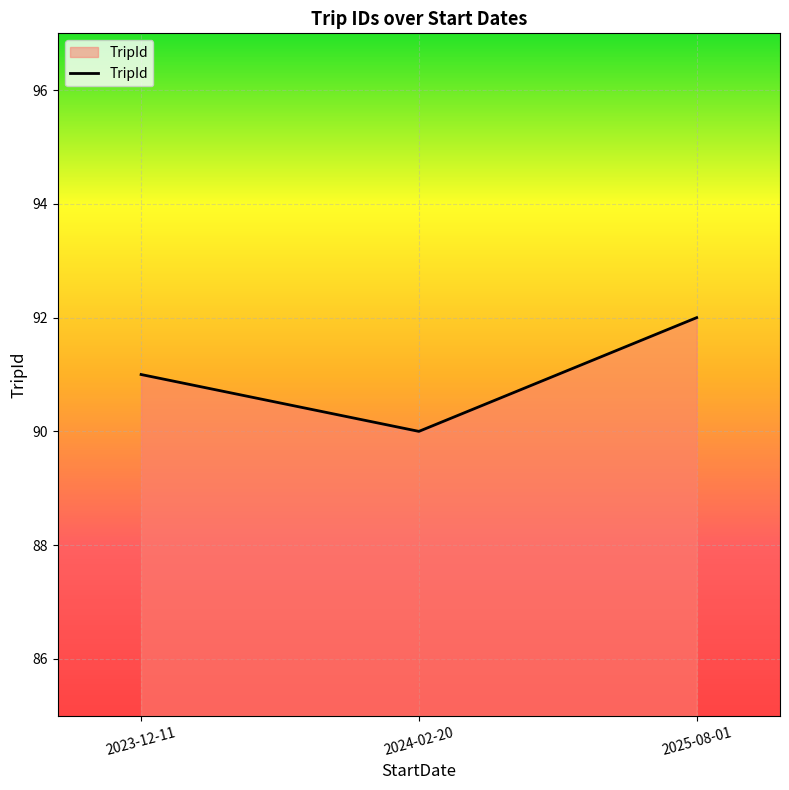

Which label corresponds to the largest value in the chart?

2025-08-01